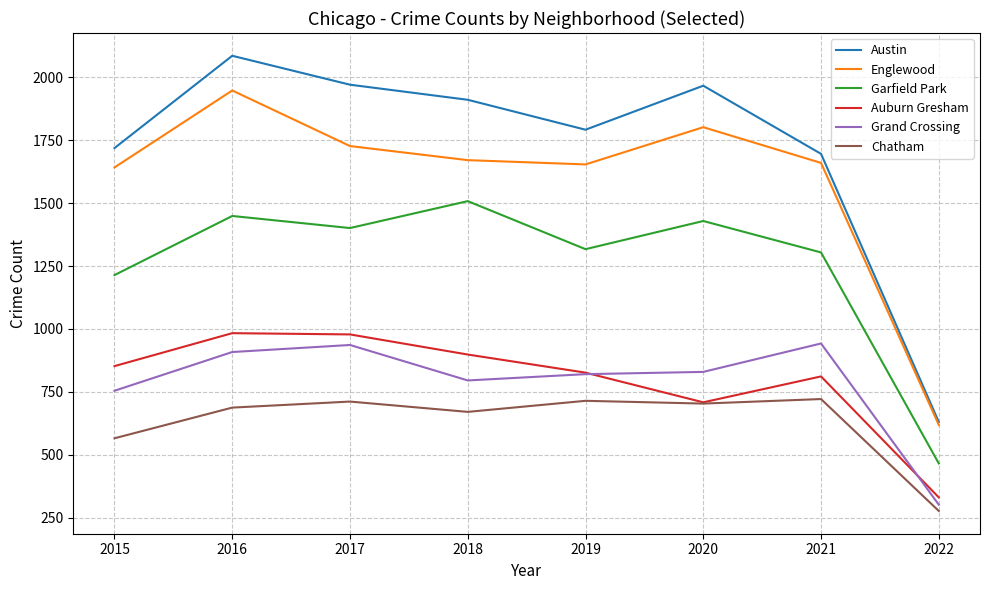

Is the value of Englewood at 2018 greater than the value of Auburn Gresham at 2015?

Yes